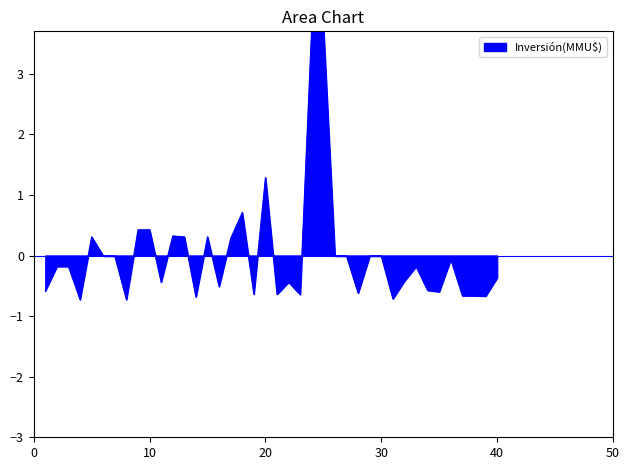

What is the value of the 16th point from the left?

-0.5